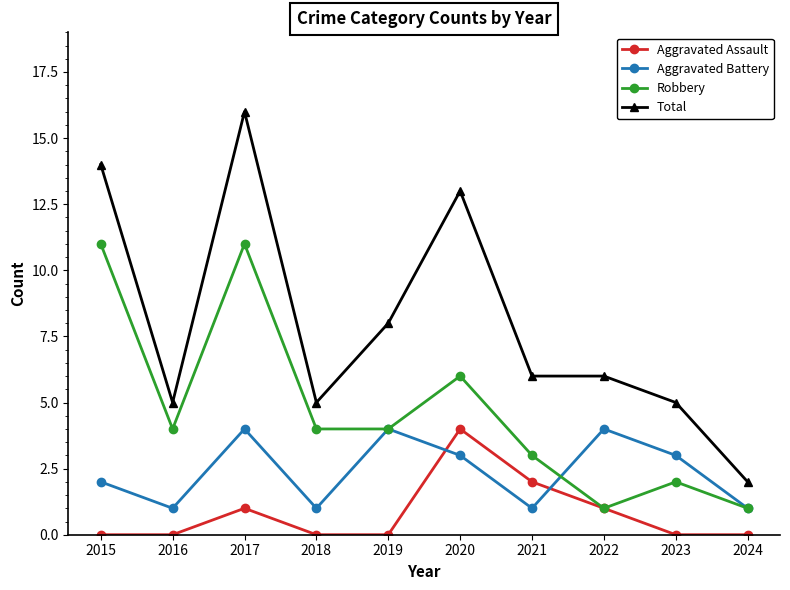

At which category does Robbery reach its first local peak?

2017